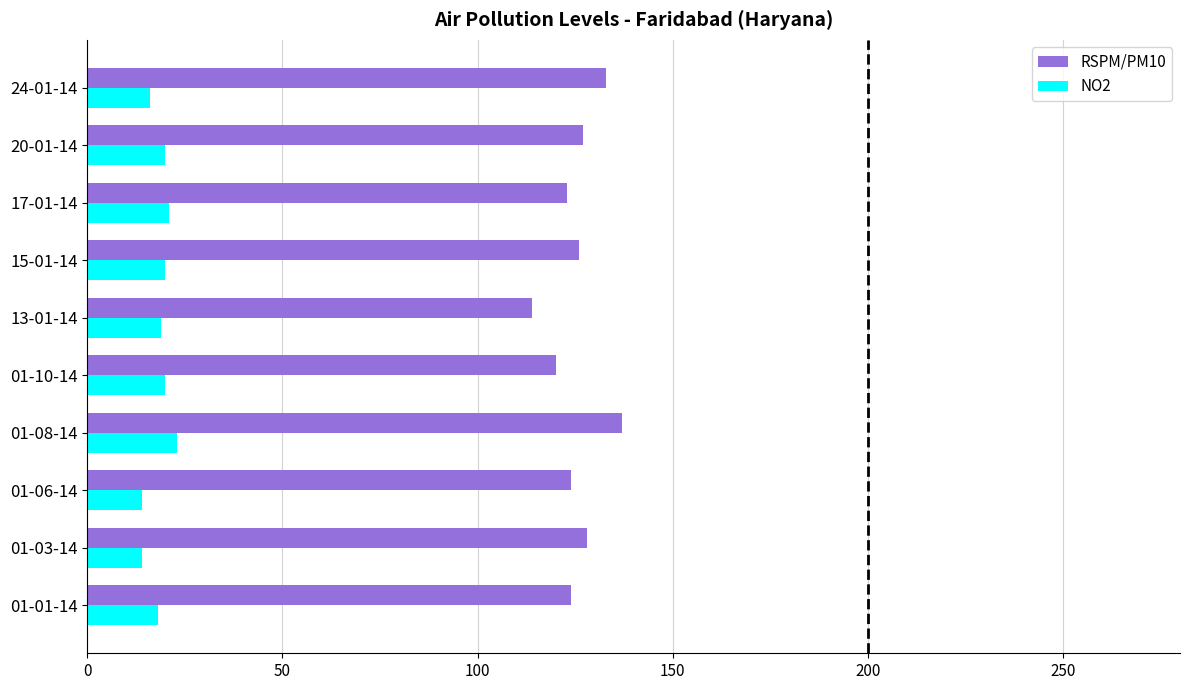

What is the total value across all series at 01-08-14?

160